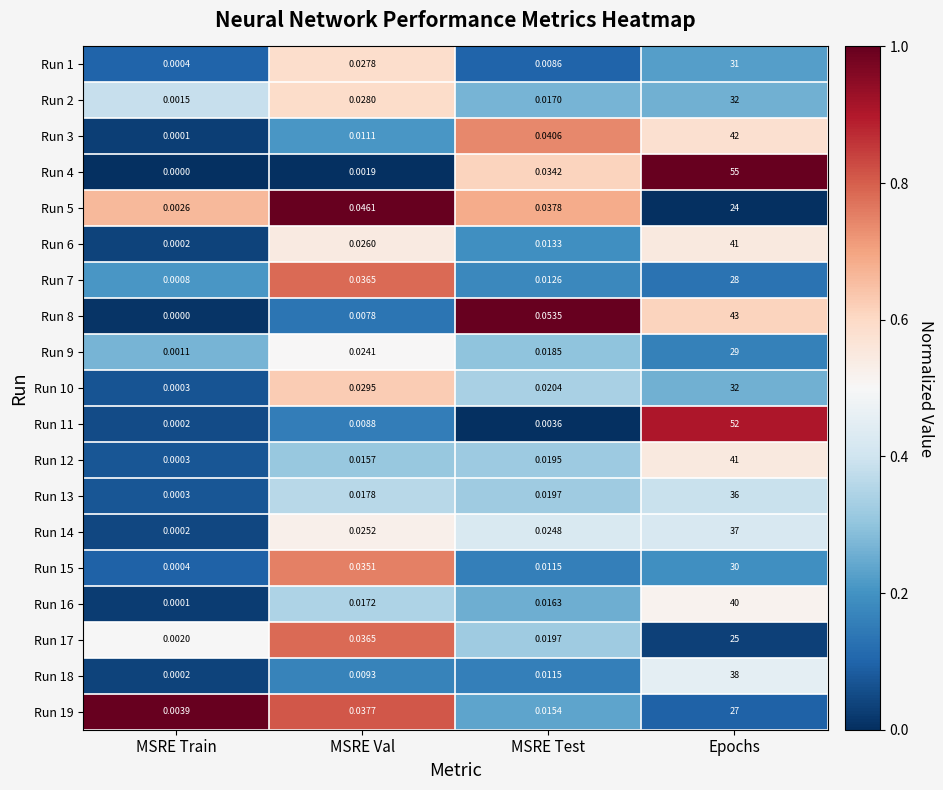

Which series has the largest range (max minus min)?

Run 4